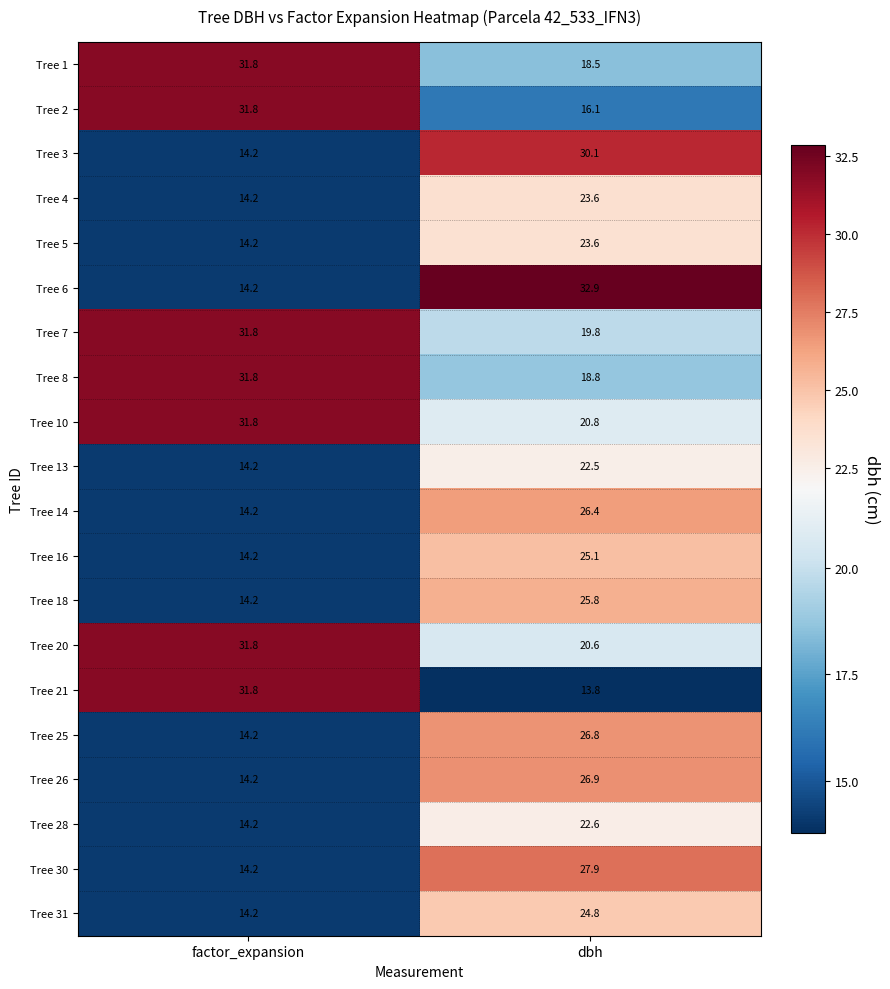

Where does the Tree 13 series first go above 22?

dbh